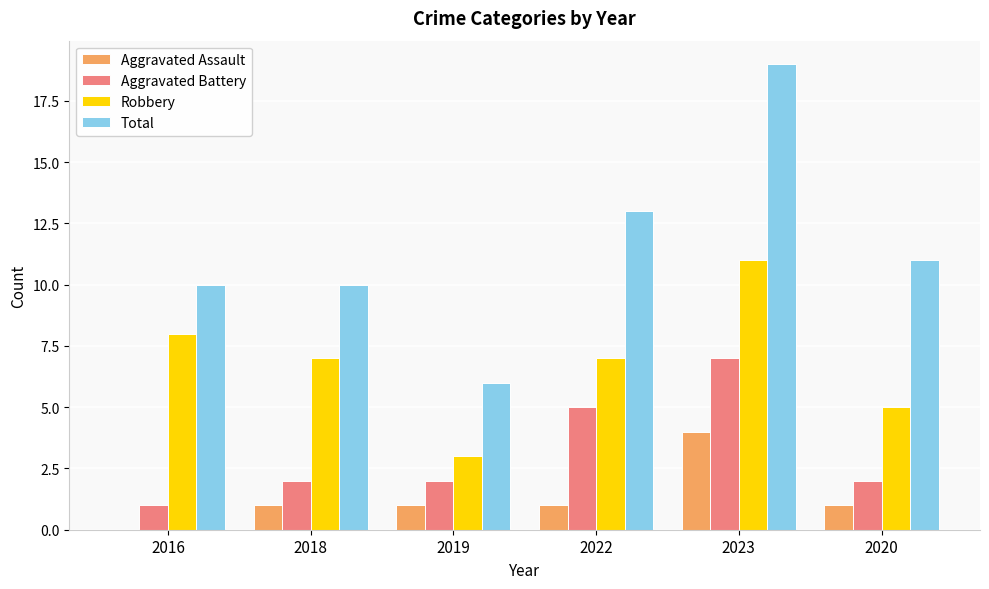

The Aggravated Assault series shows 2 at 2016. True or false?

False